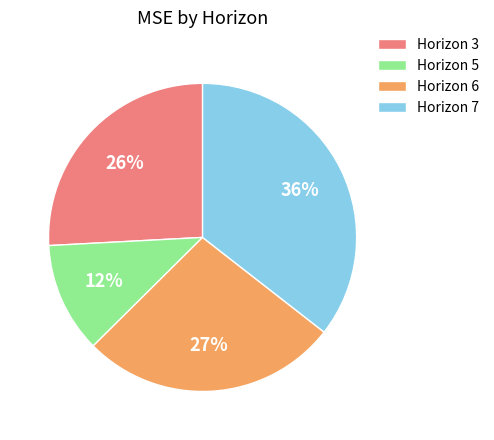

What is the smallest slice in the pie chart?

Horizon 5